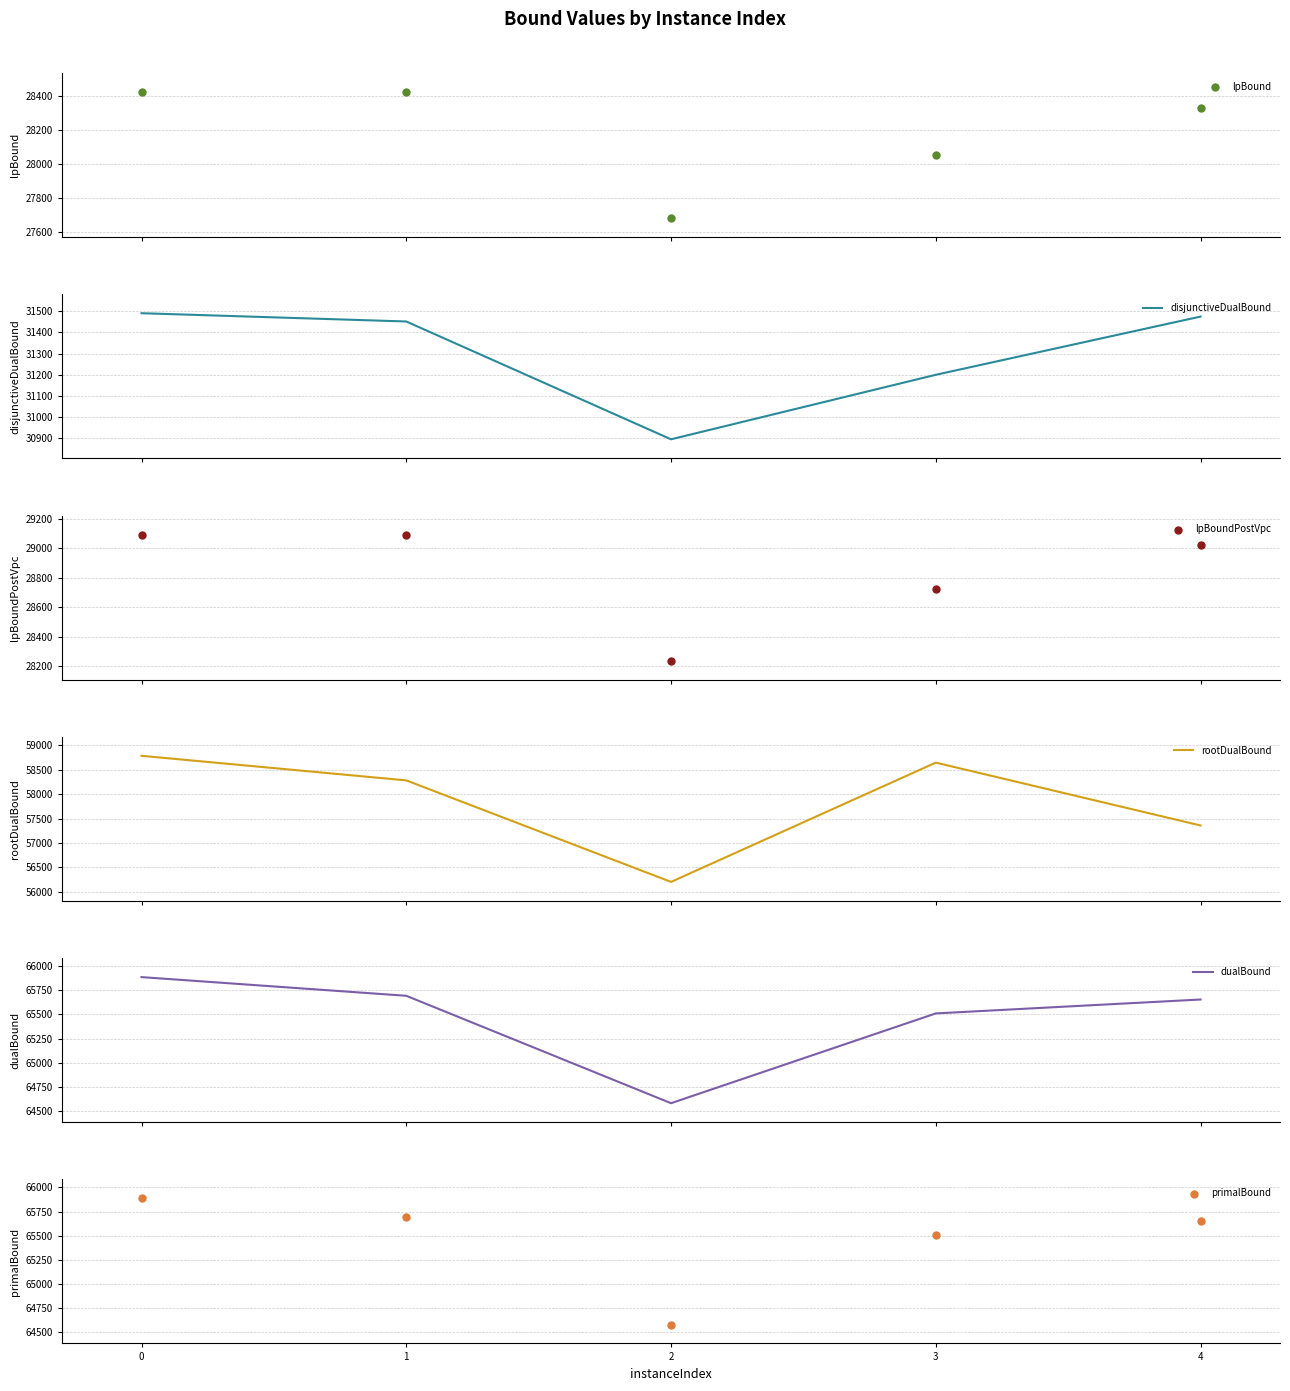

At how many categories does at least one series exceed 58266?

5